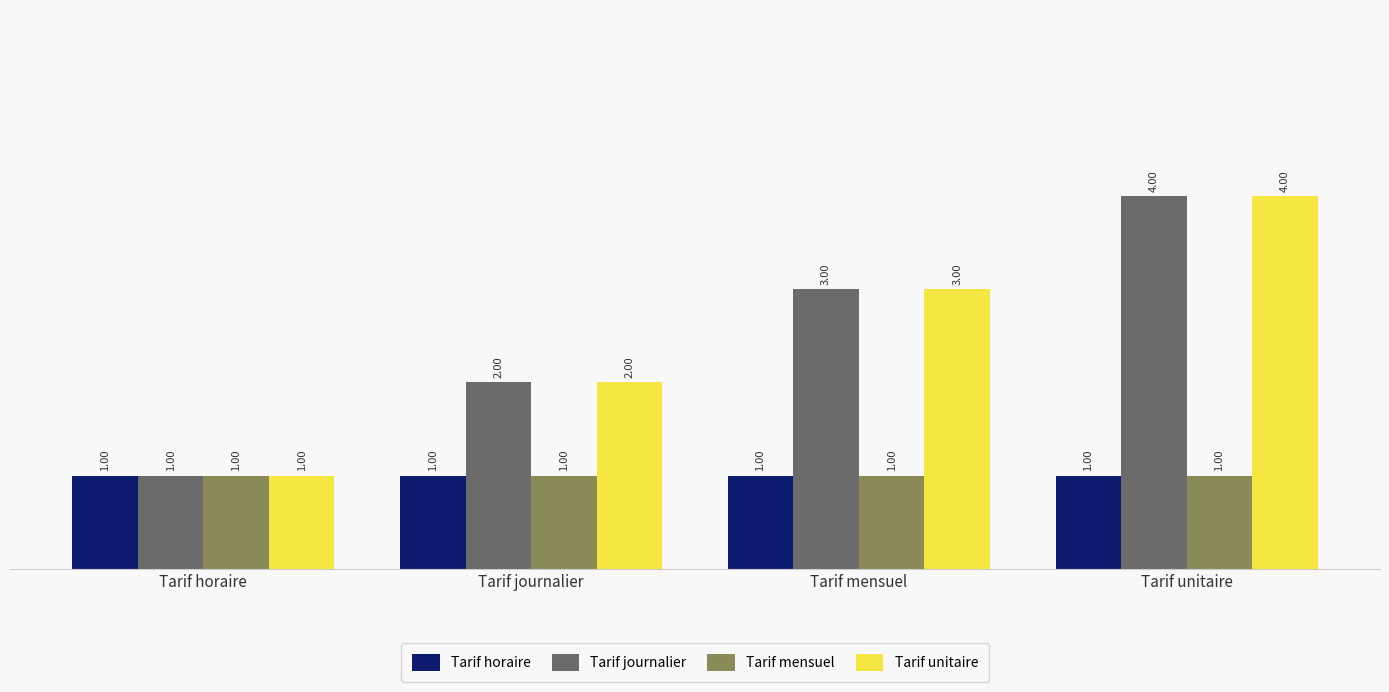

What is the sum of the Tarif mensuel values at Tarif unitaire and Tarif journalier?

2